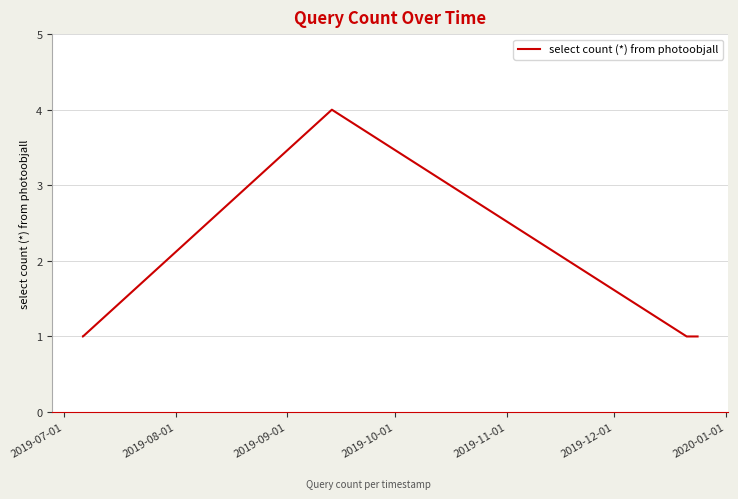

Does the chart have visible grid lines?

Yes